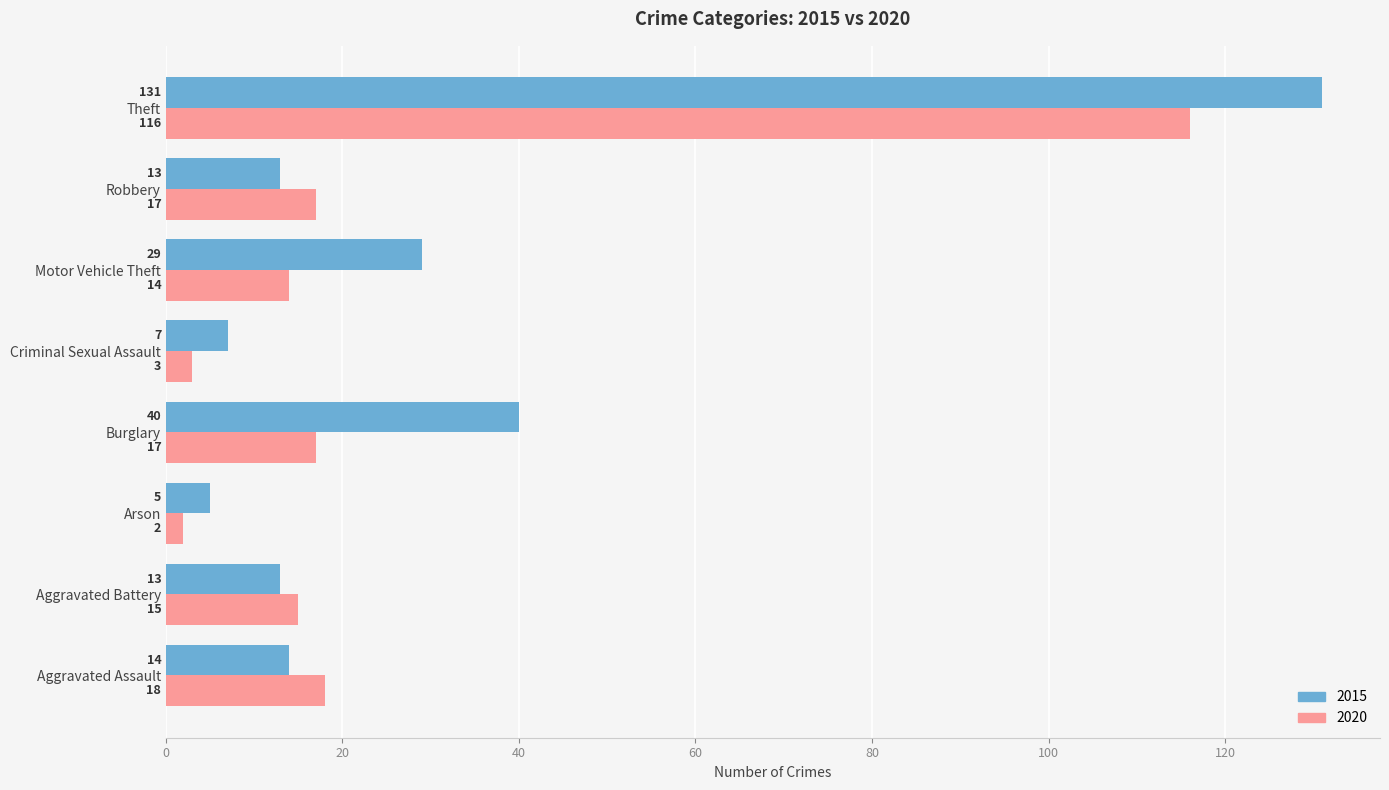

True or false: 2015 has a value of 53 at Burglary.

False